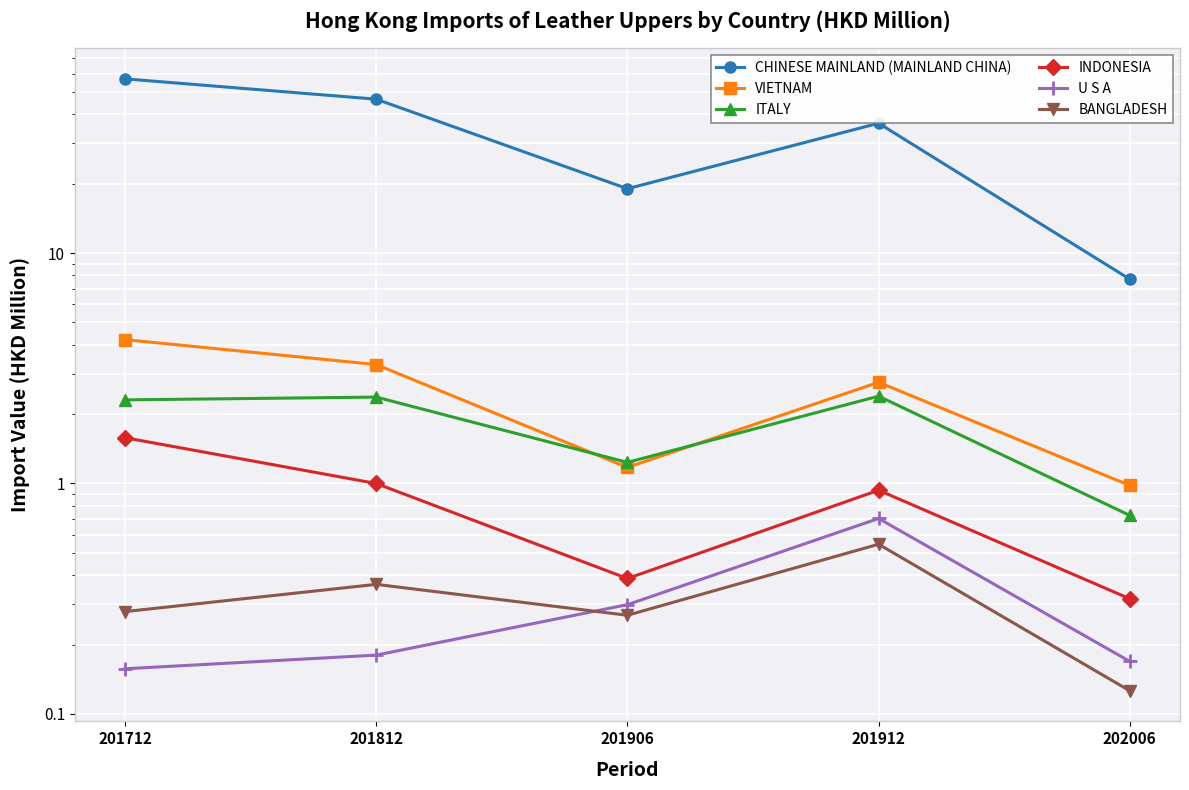

What is the sum of all CHINESE MAINLAND (MAINLAND CHINA) values?

166.9